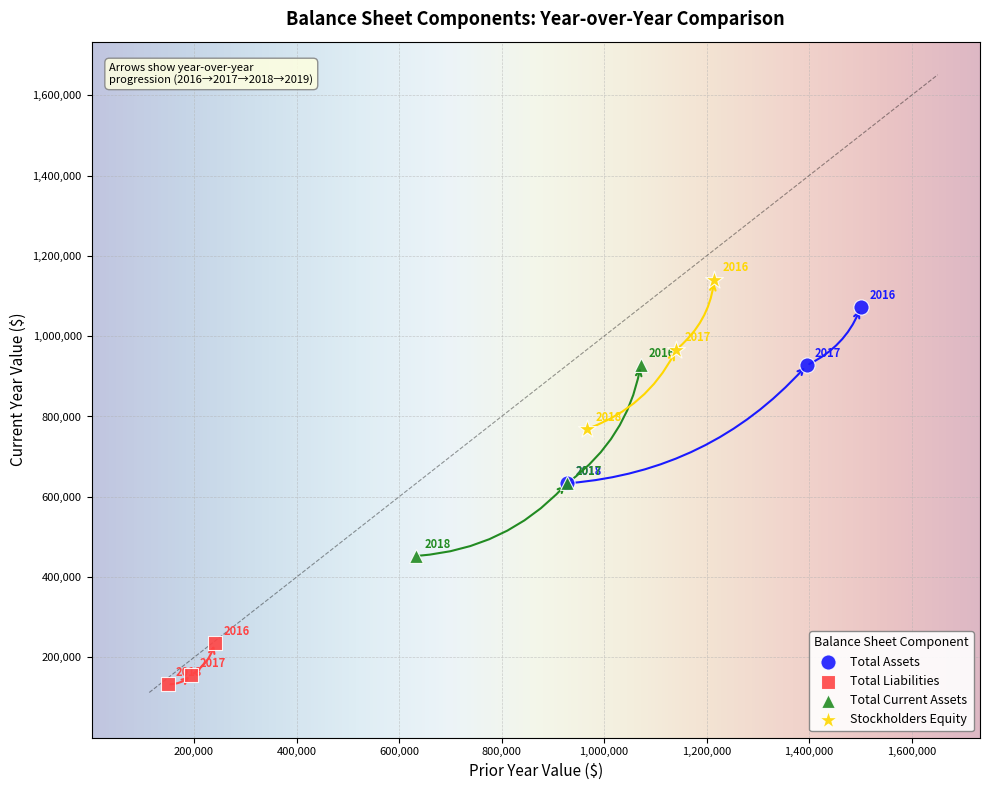

Which series has the largest Y range (max minus min)?

Total Current Assets